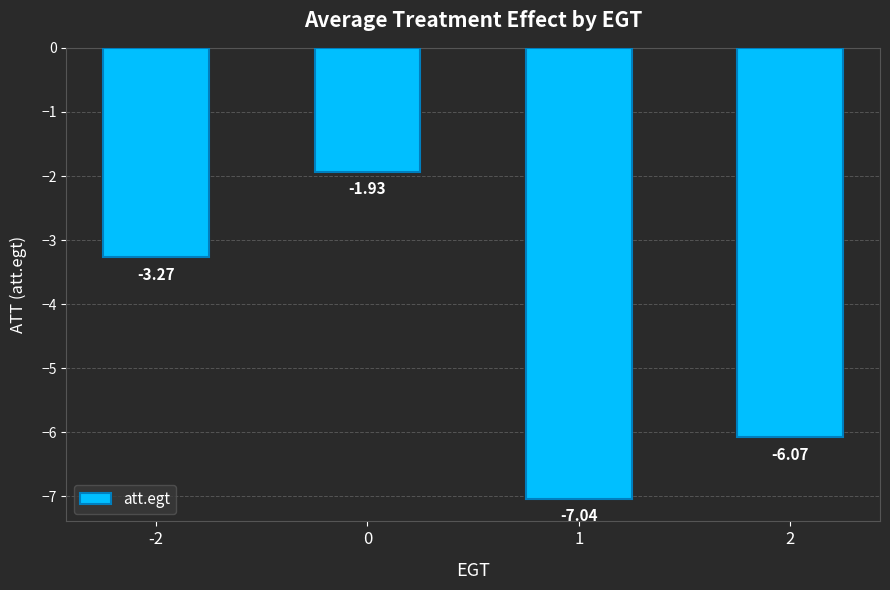

Rank the categories by value from lowest to highest.

1, 2, -2, 0